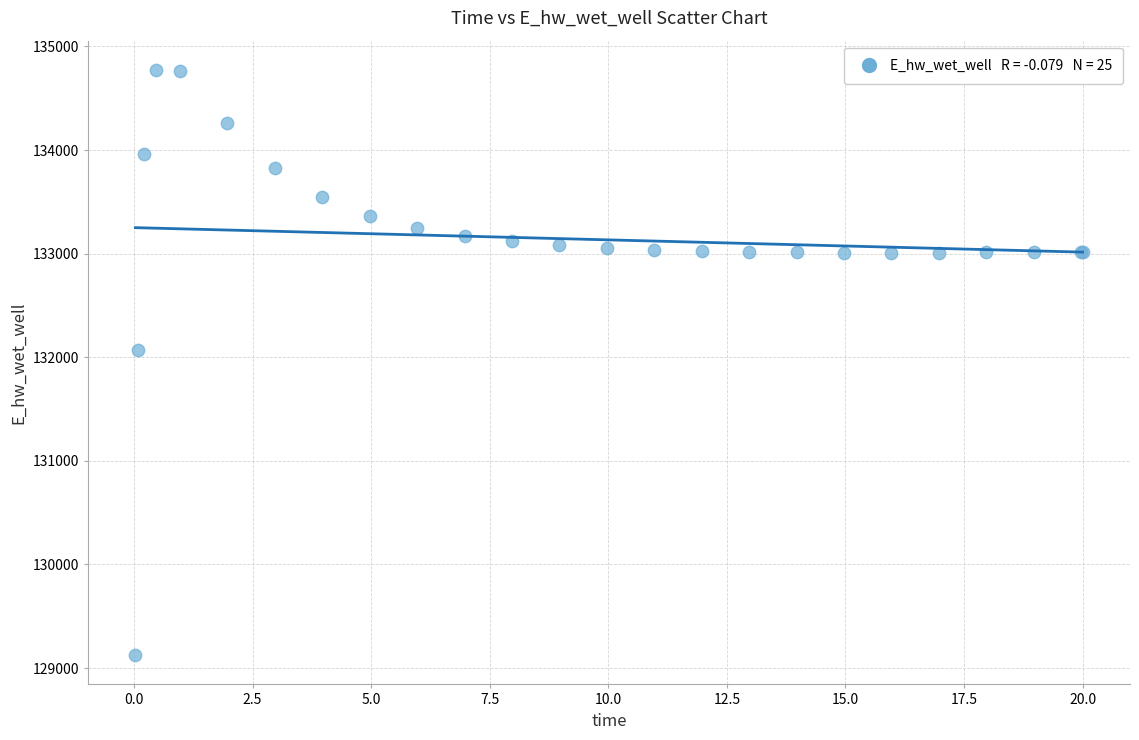

What Y value in the scatter plot is closest to 131949?

132072.2